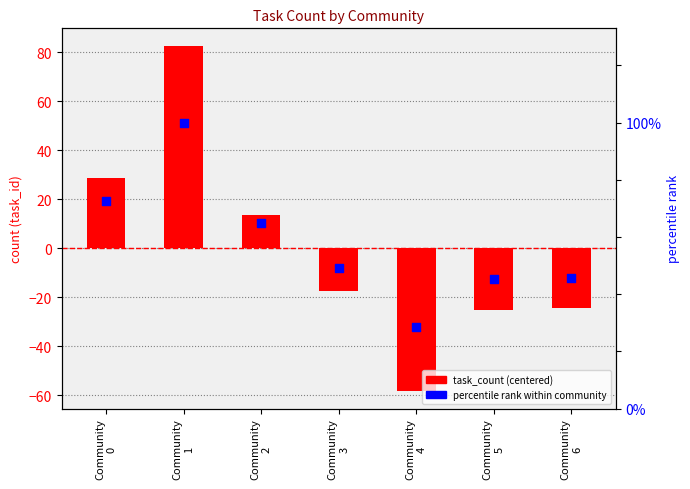

Which series has the largest total across all categories?

percentile rank